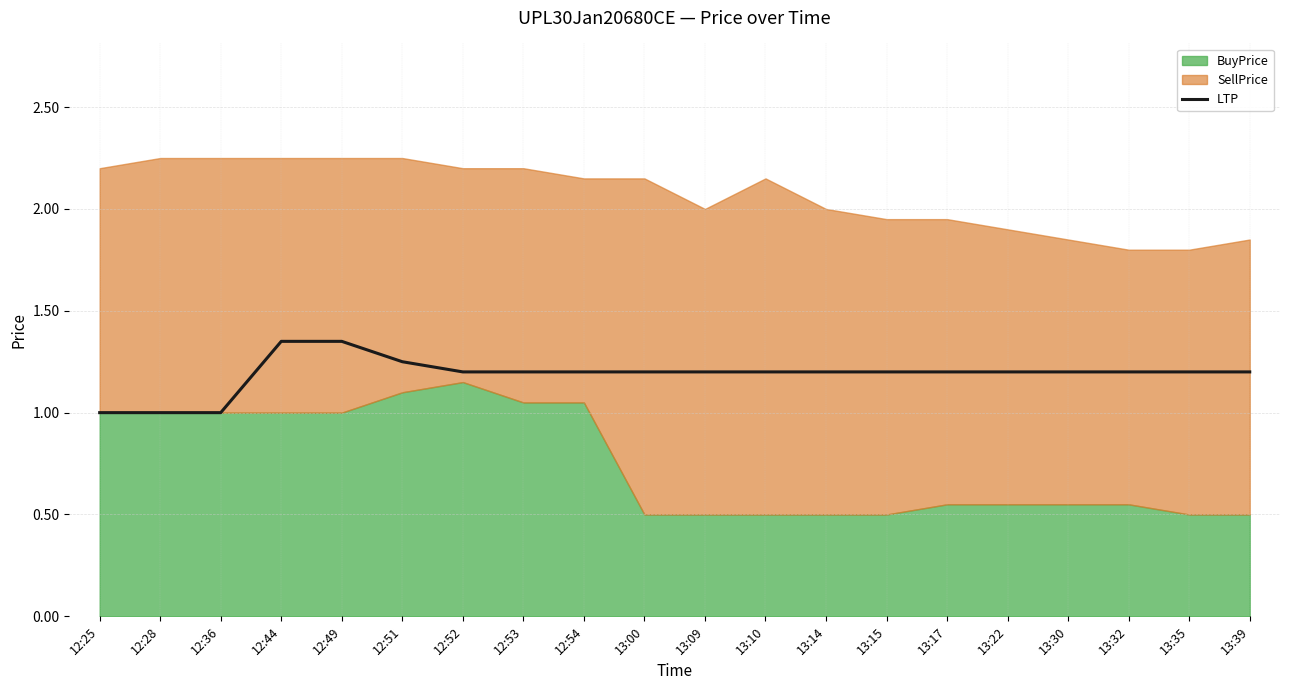

What position from the right is 13:32?

3